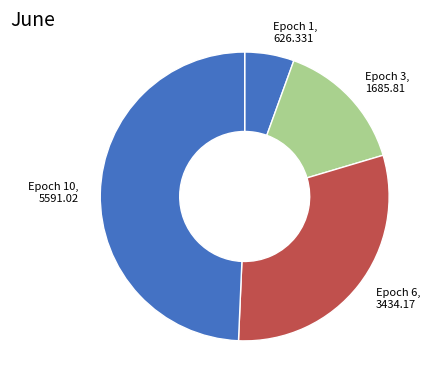

True or false: Epoch 3, 1685.81 accounts for 15% of the total.

True